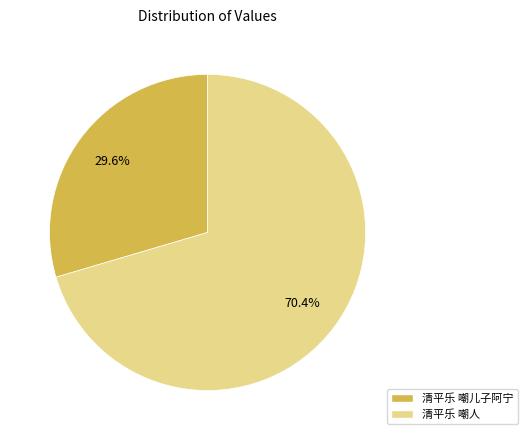

Is 清平乐 嘲儿子阿宁 the majority of the pie?

No